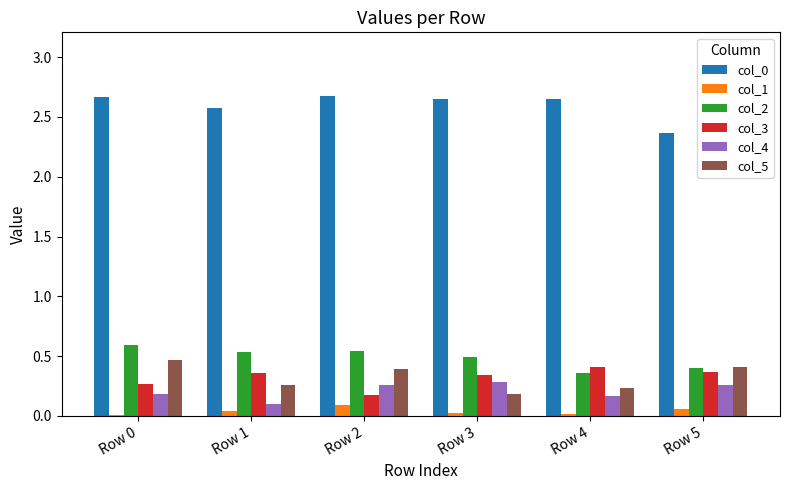

What is the sum of all col_0 values?

15.6